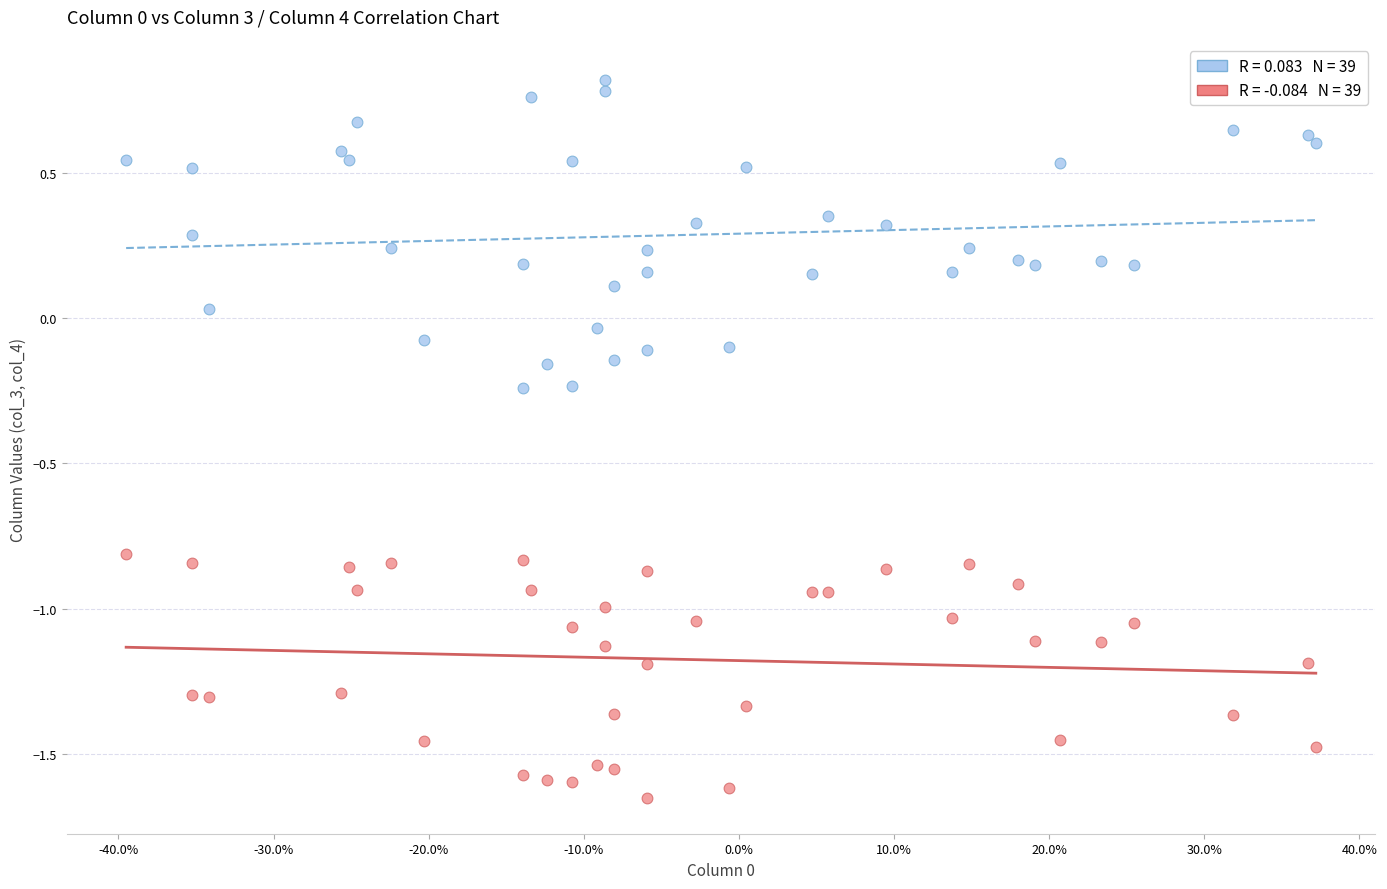

How many points are shown in the scatter plot?

78